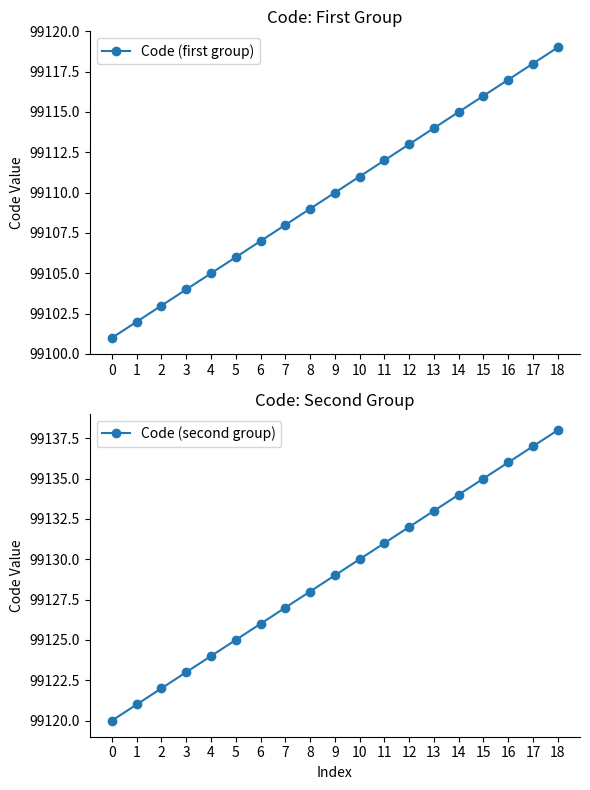

How many lines are shown in the chart?

2